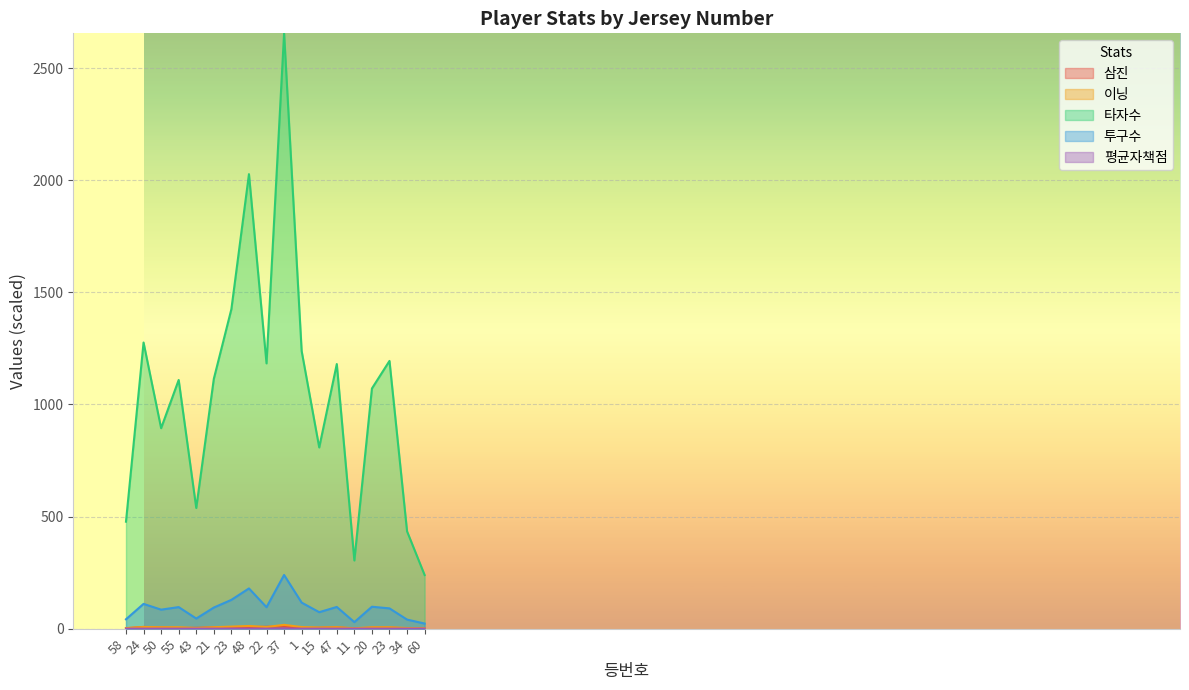

At which category is the sum across all series the highest?

37